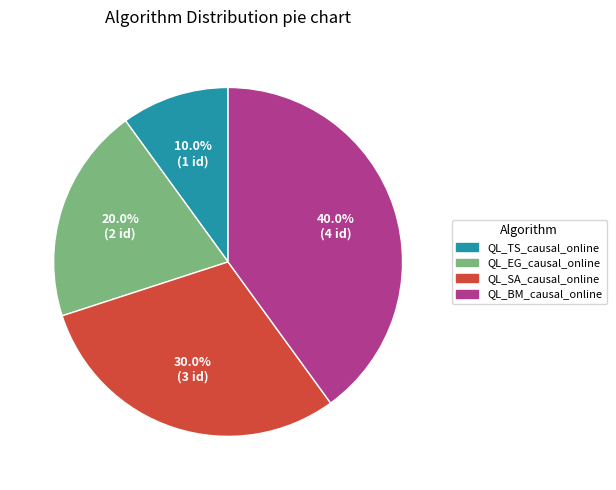

What is the ratio of the value at QL_EG_causal_online to the value at QL_SA_causal_online?

0.7